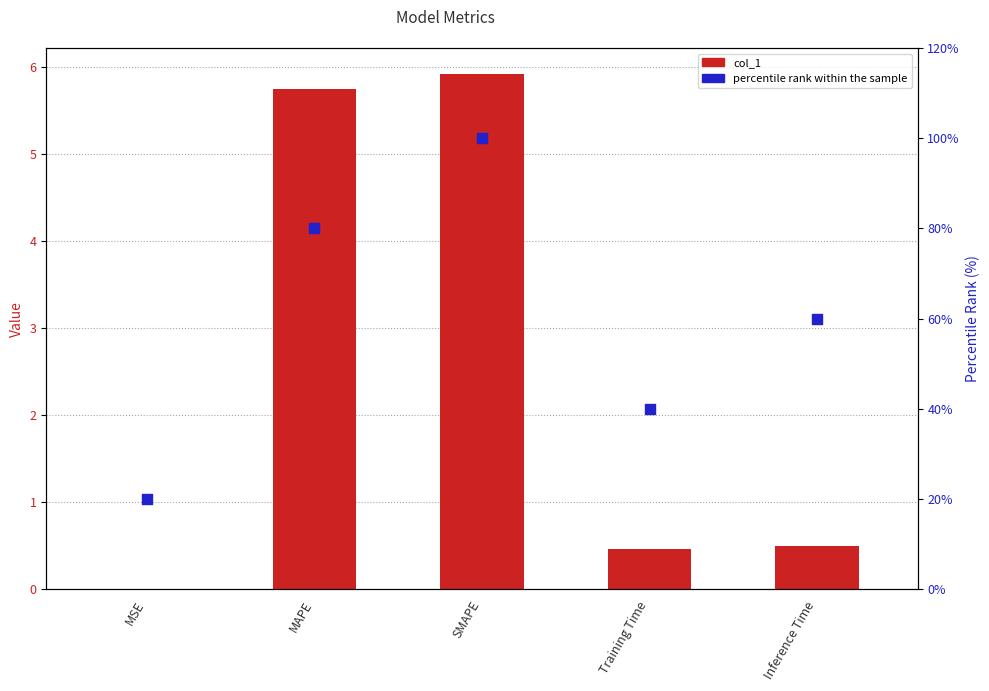

Which series reaches the minimum Y coordinate?

col_1